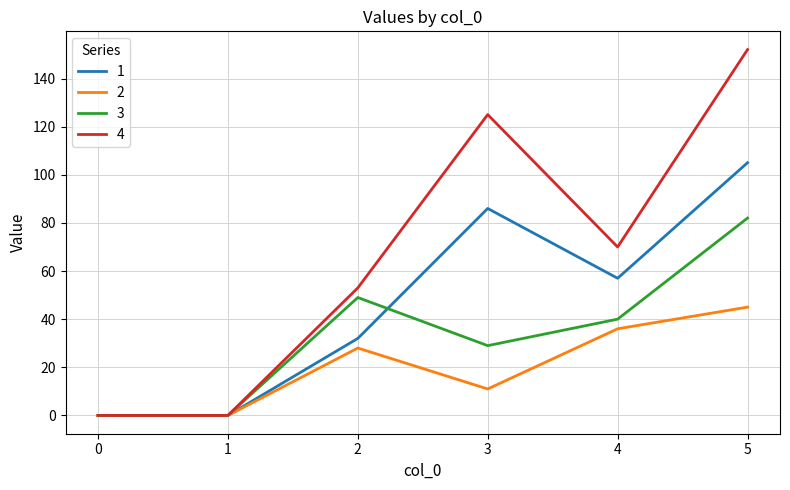

Which series has the largest range (max minus min)?

4